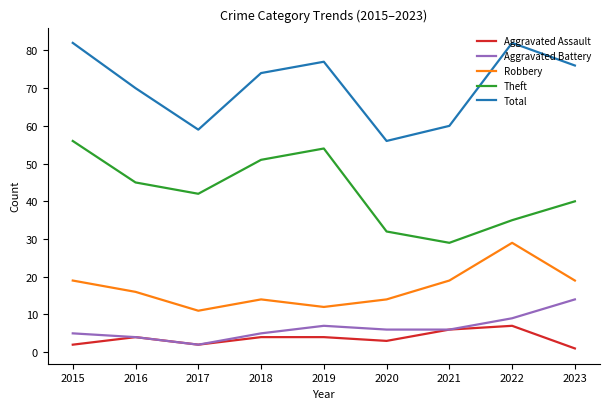

What is the difference between the highest and lowest values at 2017?

57